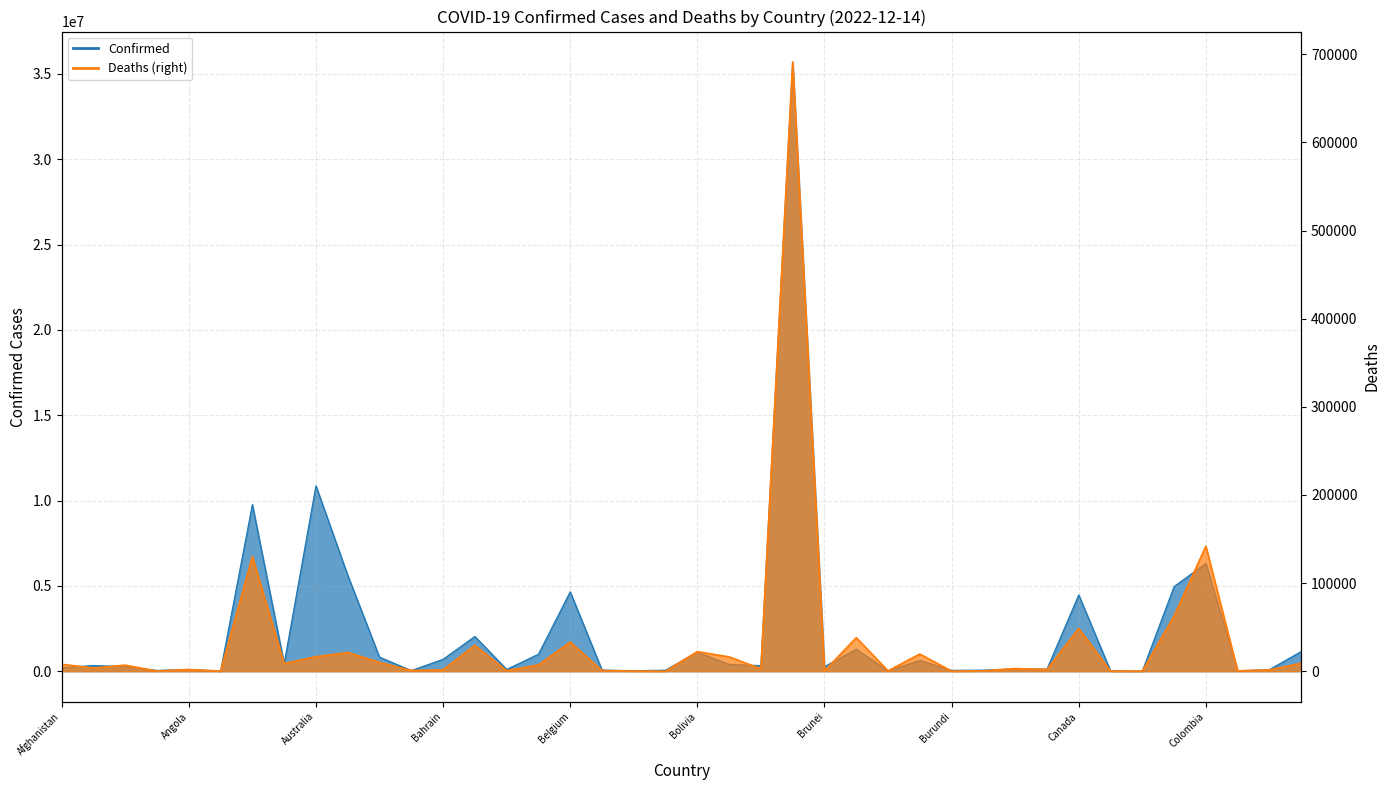

At how many categories does at least one series exceed 32634111?

1